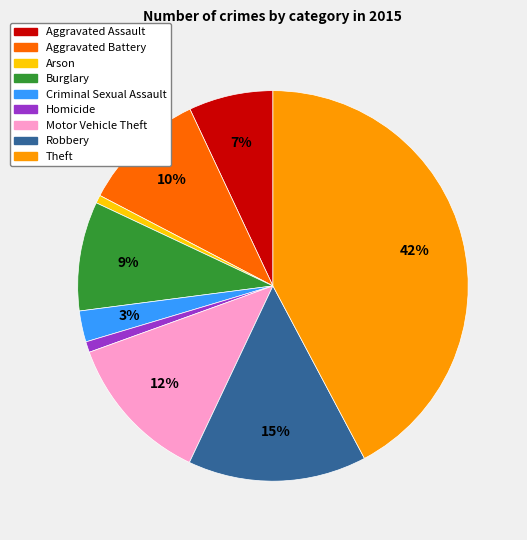

What percentage is the Aggravated Assault slice, to the nearest percent?

7%